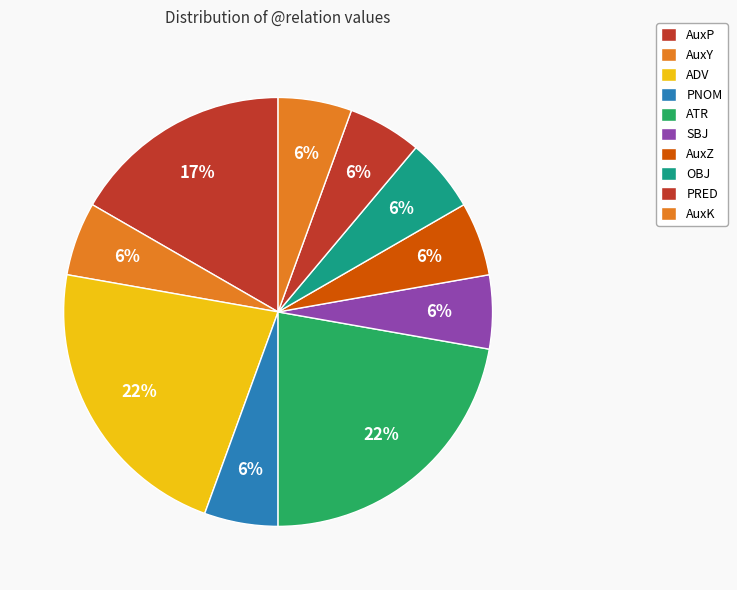

How many slices are in this pie chart?

10